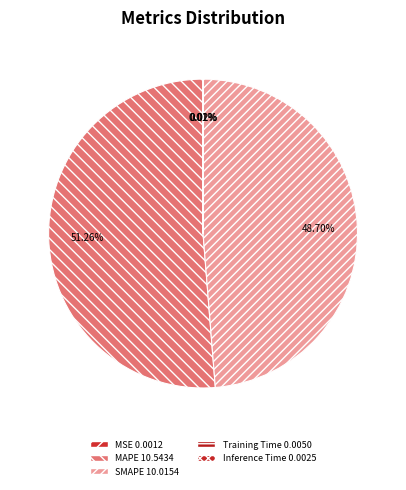

What is the change in value from MAPE to Inference Time?

-10.5